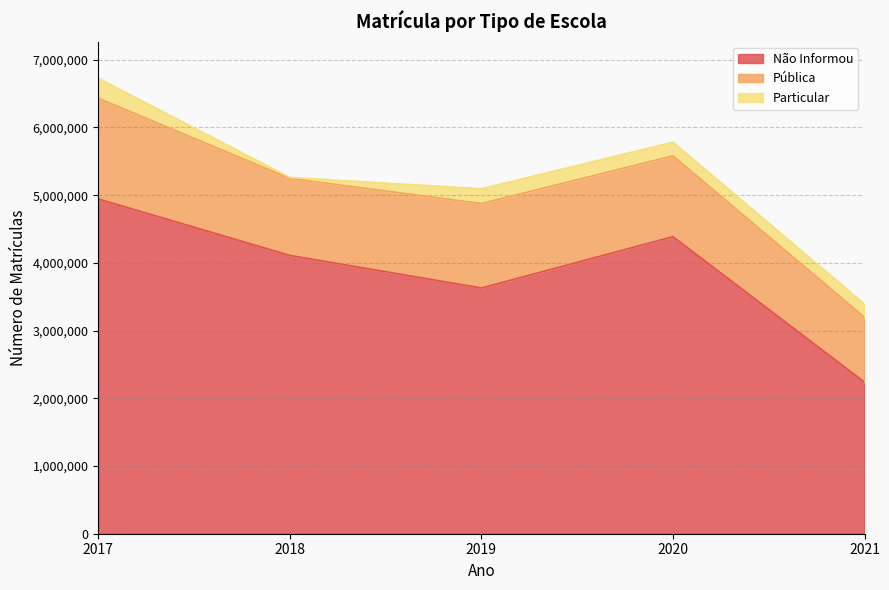

What is the lowest value of the Particular series?

13877